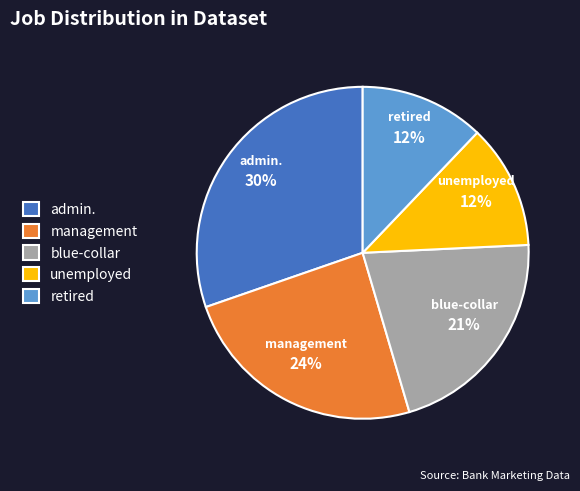

The admin. slice represents 30% of the pie. True or false?

True